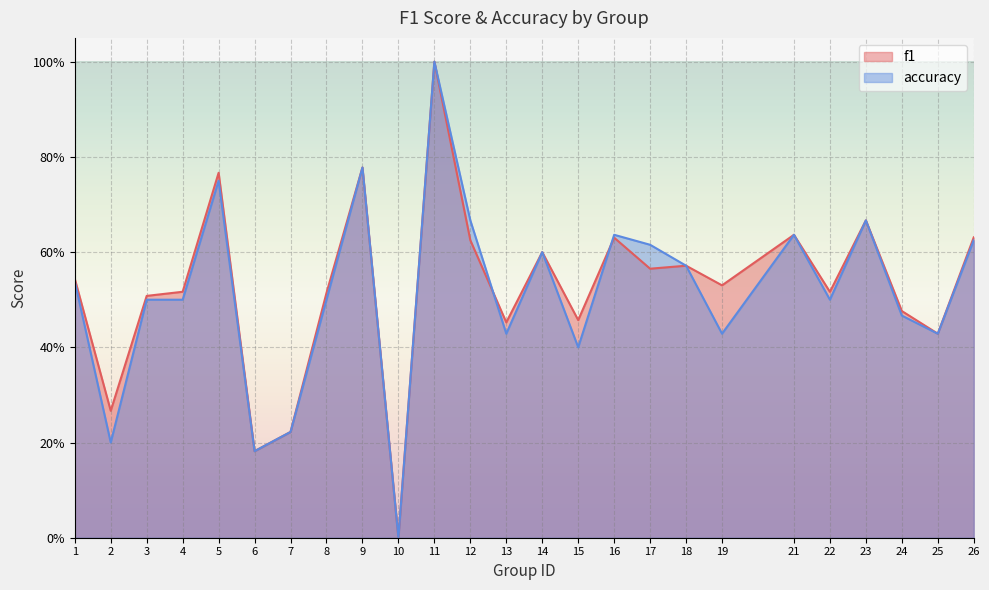

Reading left to right, transcribe all the data shown in this chart.

f1: 0.5	0.3	0.5	0.5	0.8	0.2	0.2	0.5	0.8	0.0	1.0	0.6	0.5	0.6	0.5	0.6	0.6	0.6	0.5	0.6	0.5	0.7	0.5	0.4	0.6
accuracy: 0.5	0.2	0.5	0.5	0.8	0.2	0.2	0.5	0.8	0.0	1.0	0.7	0.4	0.6	0.4	0.6	0.6	0.6	0.4	0.6	0.5	0.7	0.5	0.4	0.6